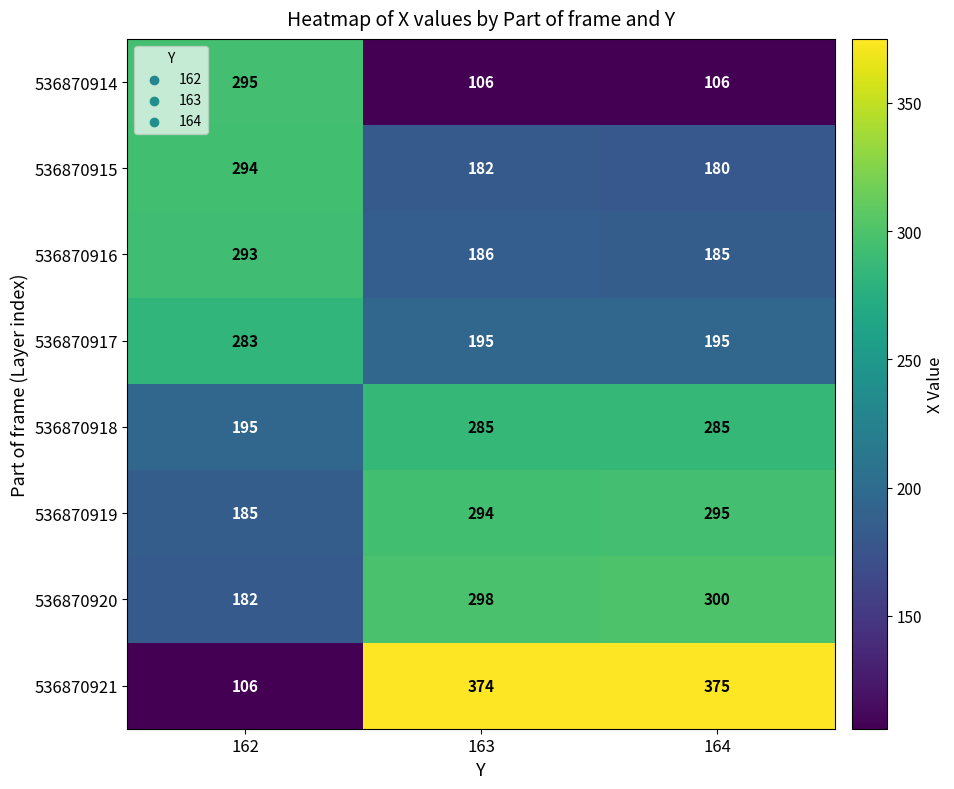

Count the 536870914 values in the range 106 to 295.

3